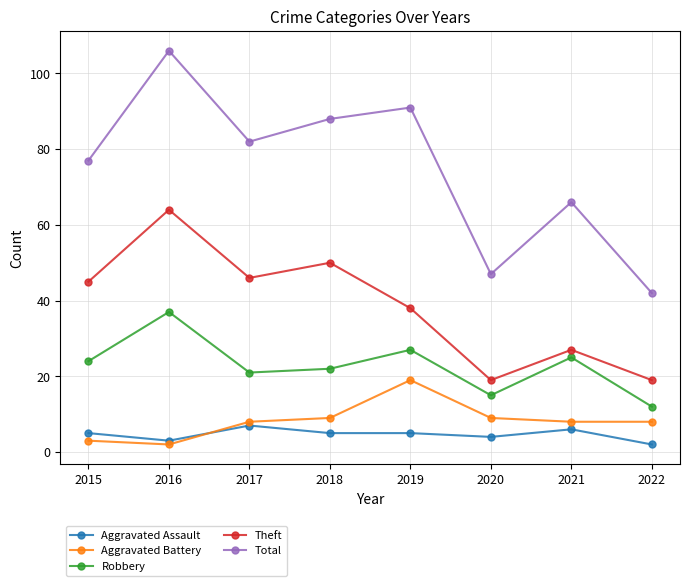

After their last crossing, which series has the higher values: Aggravated Assault or Aggravated Battery?

Aggravated Battery